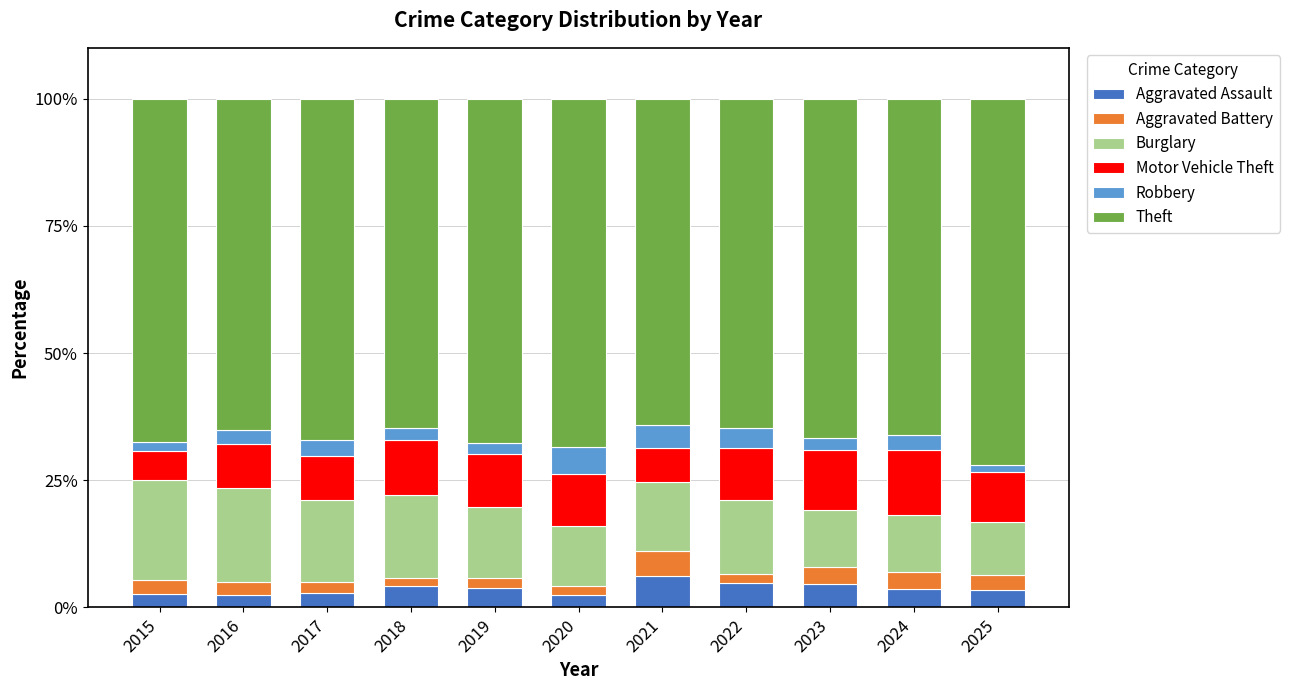

What is the difference between the maximum and second lowest values in the Aggravated Assault series?

3.6